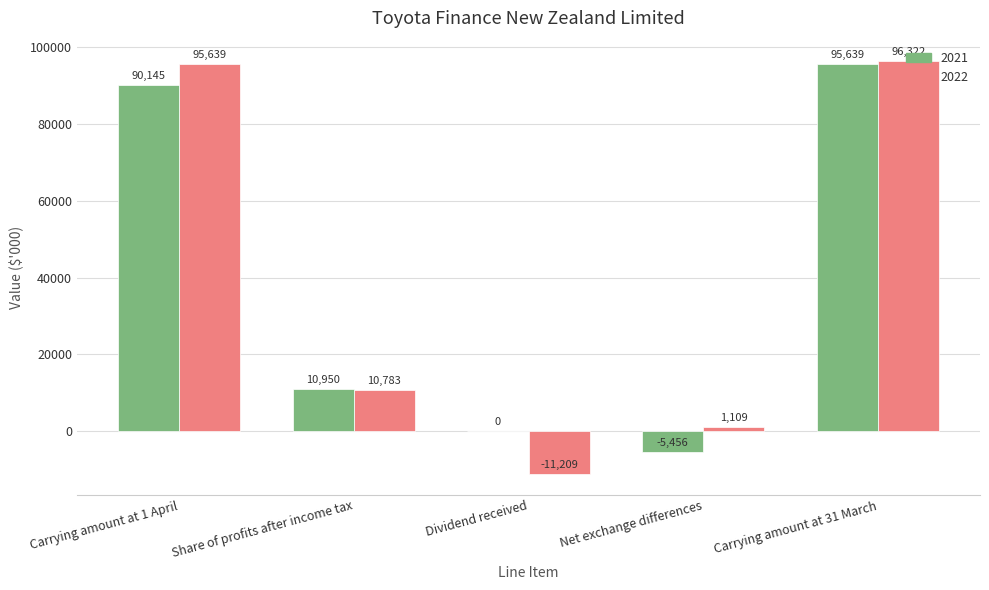

The 2022 series shows -15199 at Dividend received. True or false?

False